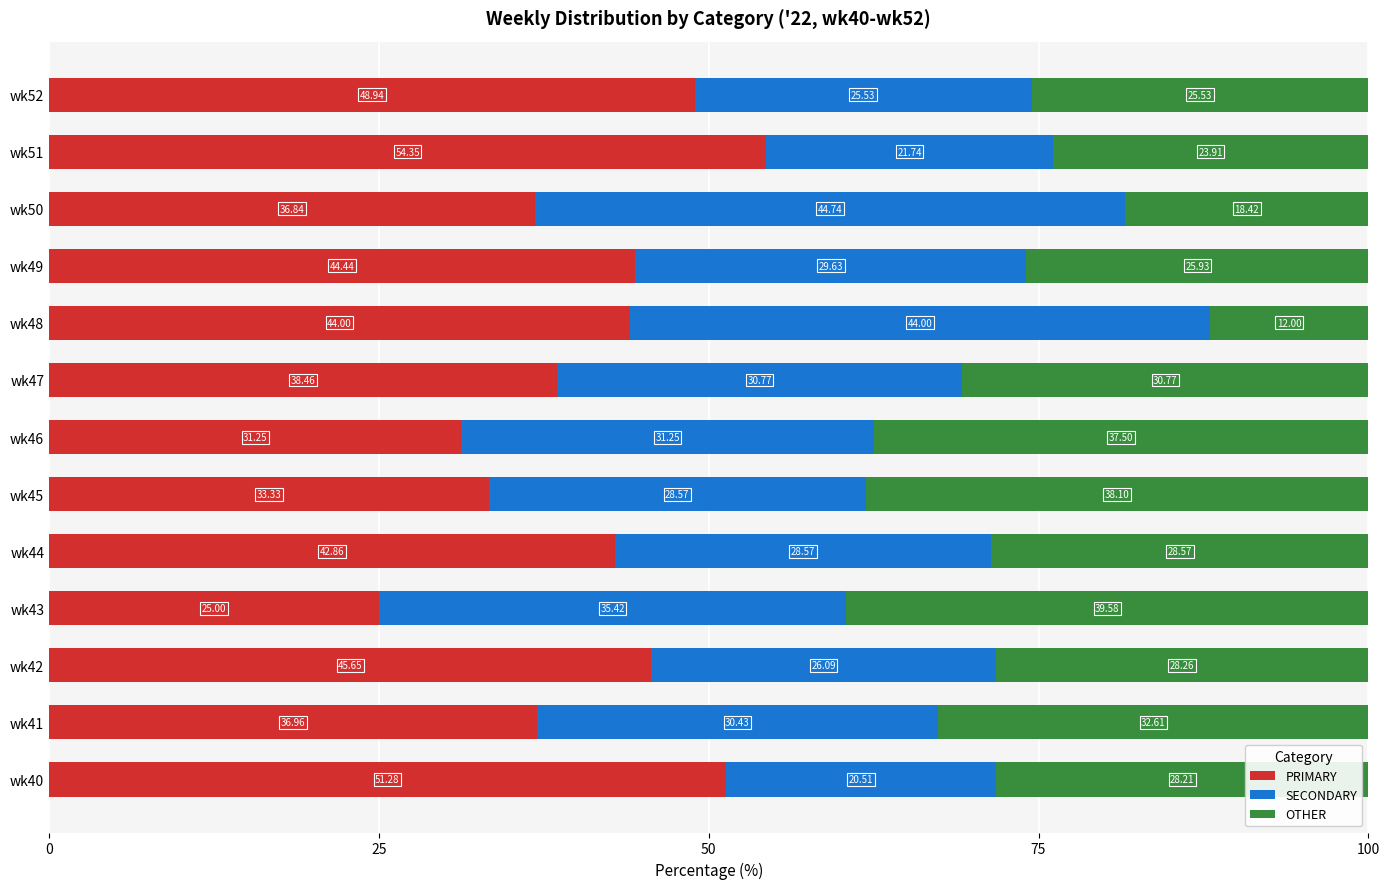

What is the sum of the PRIMARY values at wk49 and wk46?

75.7